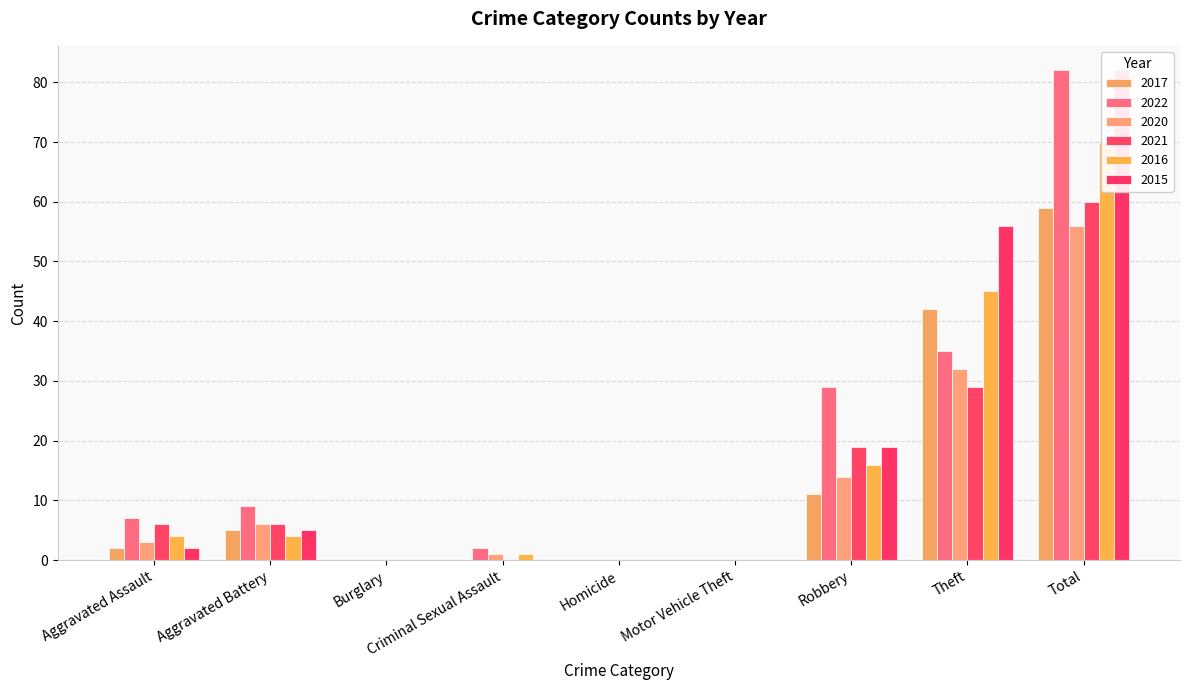

Which series has the largest total across all categories?

2022